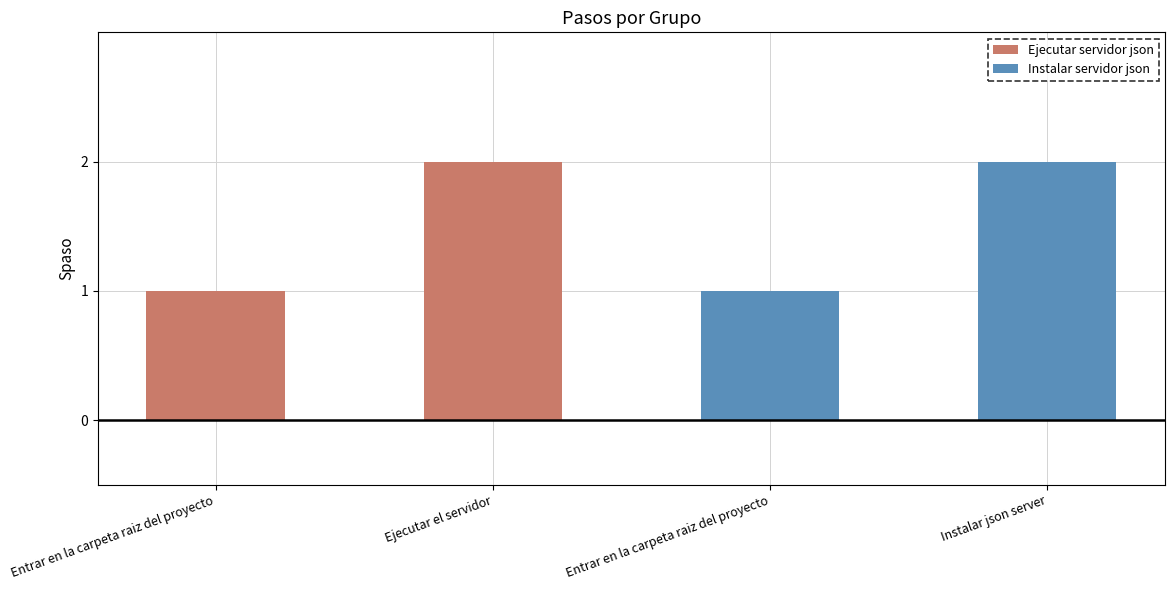

List the labels in order of value, largest first.

Ejecutar el servidor, Instalar json server, Entrar en la carpeta raiz del proyecto, Entrar en la carpeta raiz del proyecto